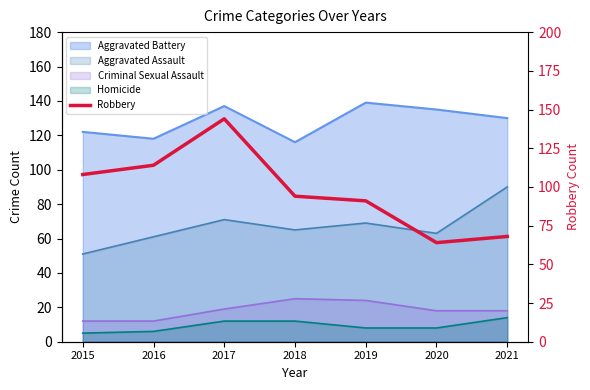

True or false: the data shows 14 at 2020.

False